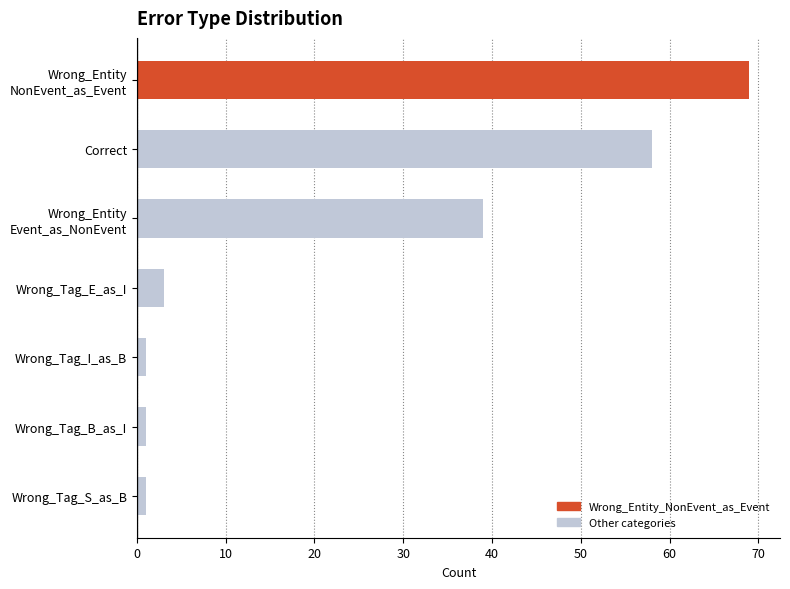

Reading top to bottom, extract all data points from this chart.

69	58	39	3	1	1	1